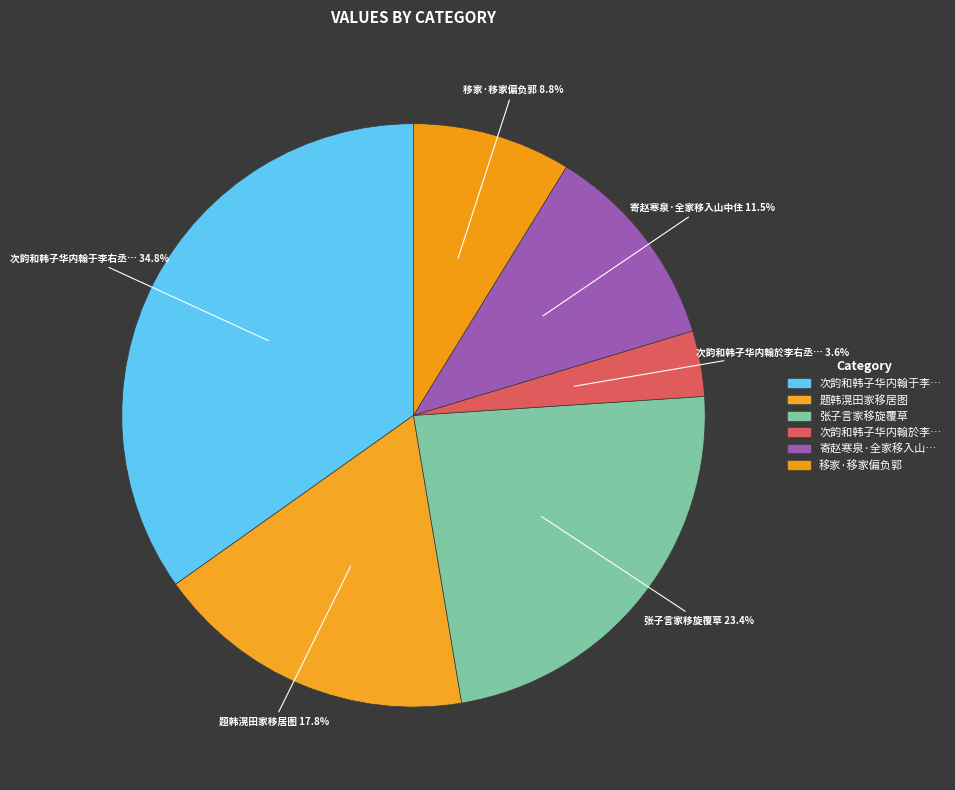

How many slices are in this pie chart?

6